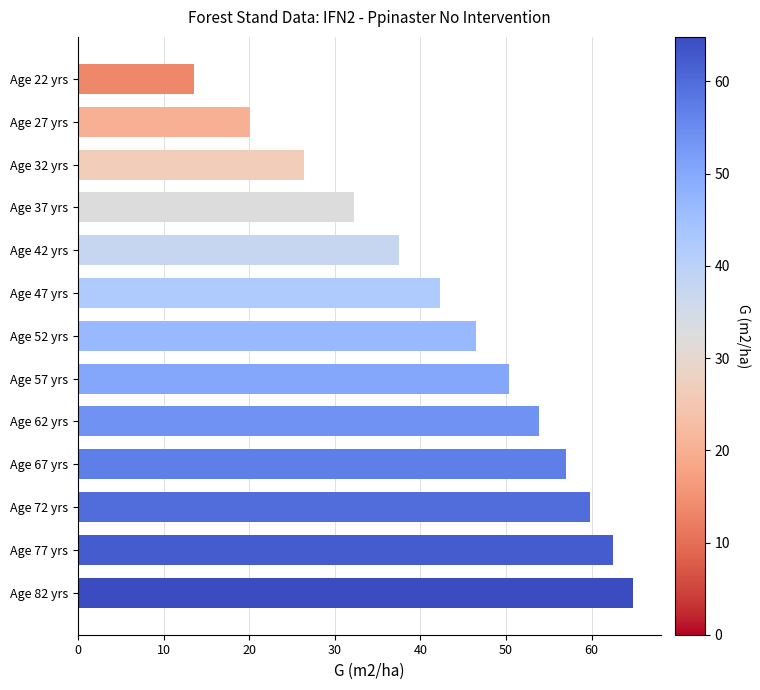

Which category has the highest value across all series?

Age 82 yrs